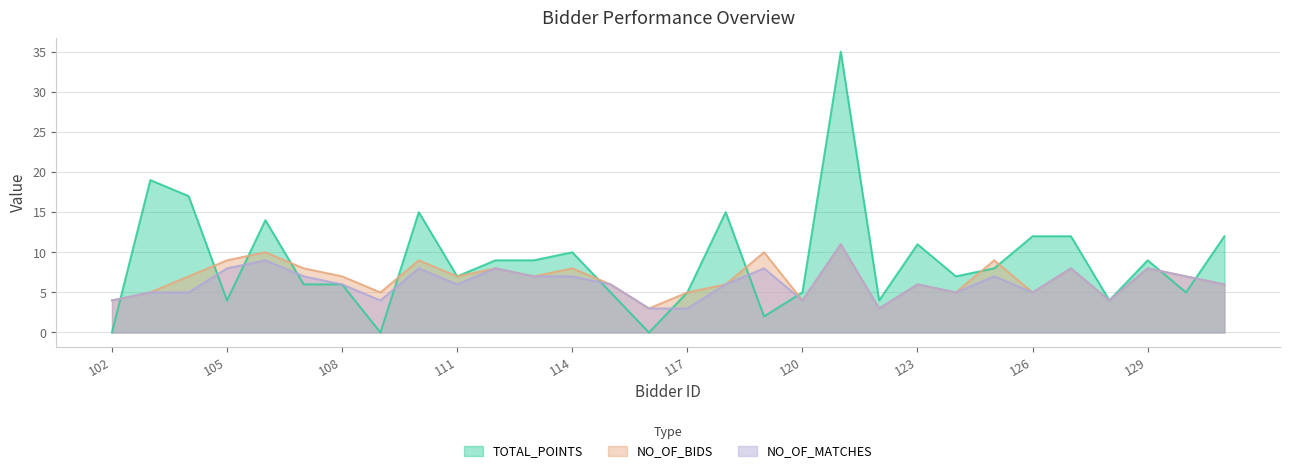

List the labels in order of TOTAL_POINTS value, largest first.

121, 103, 104, 110, 118, 106, 126, 127, 131, 123, 114, 112, 113, 129, 125, 111, 124, 107, 108, 115, 117, 120, 130, 105, 122, 128, 119, 102, 109, 116